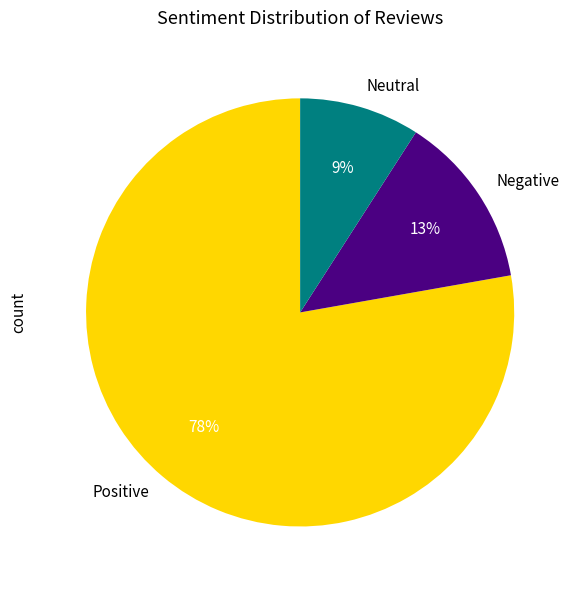

How many slices are in this pie chart?

3